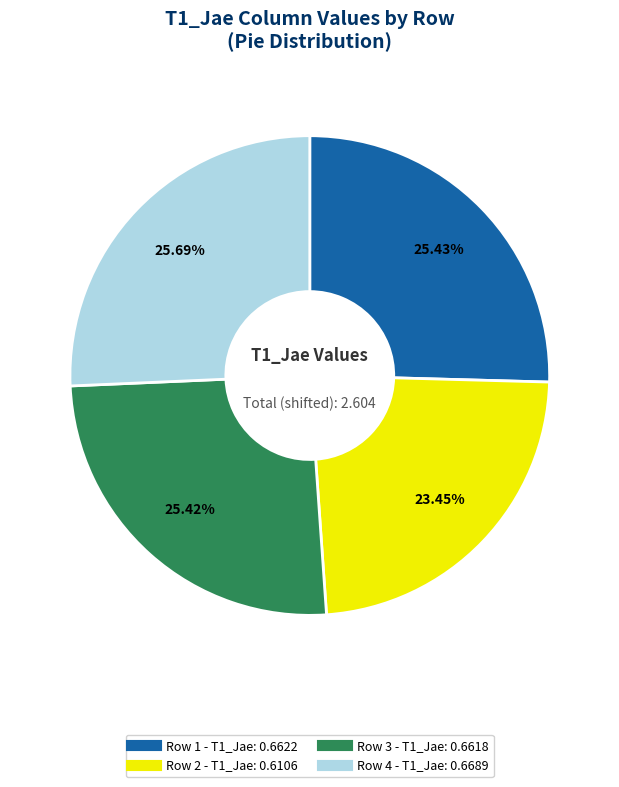

To the nearest percent, what percentage of the pie is Row 1?

25%